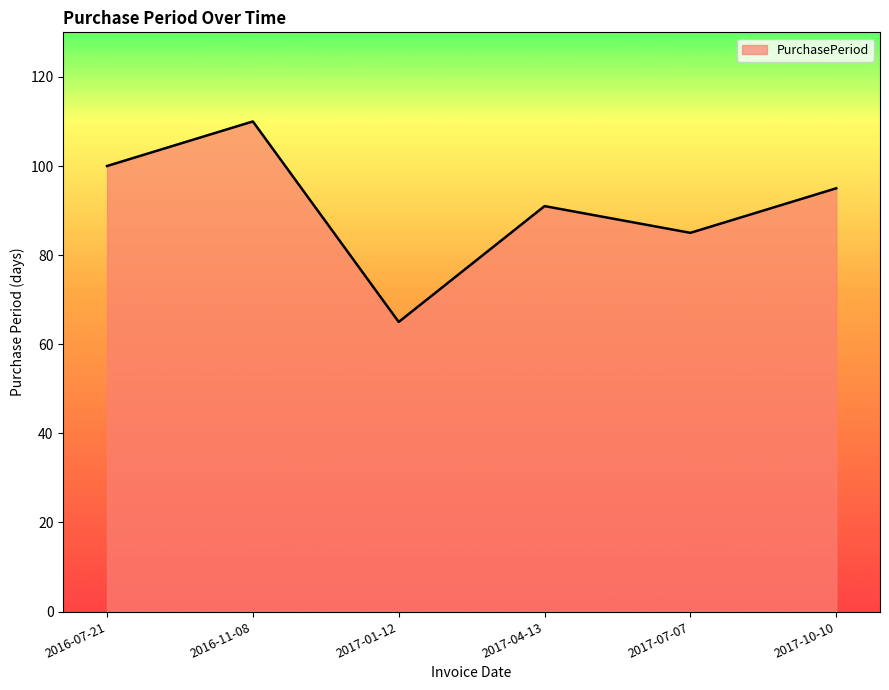

Reading left to right, extract all data points from this chart.

100	110	65	91	85	95